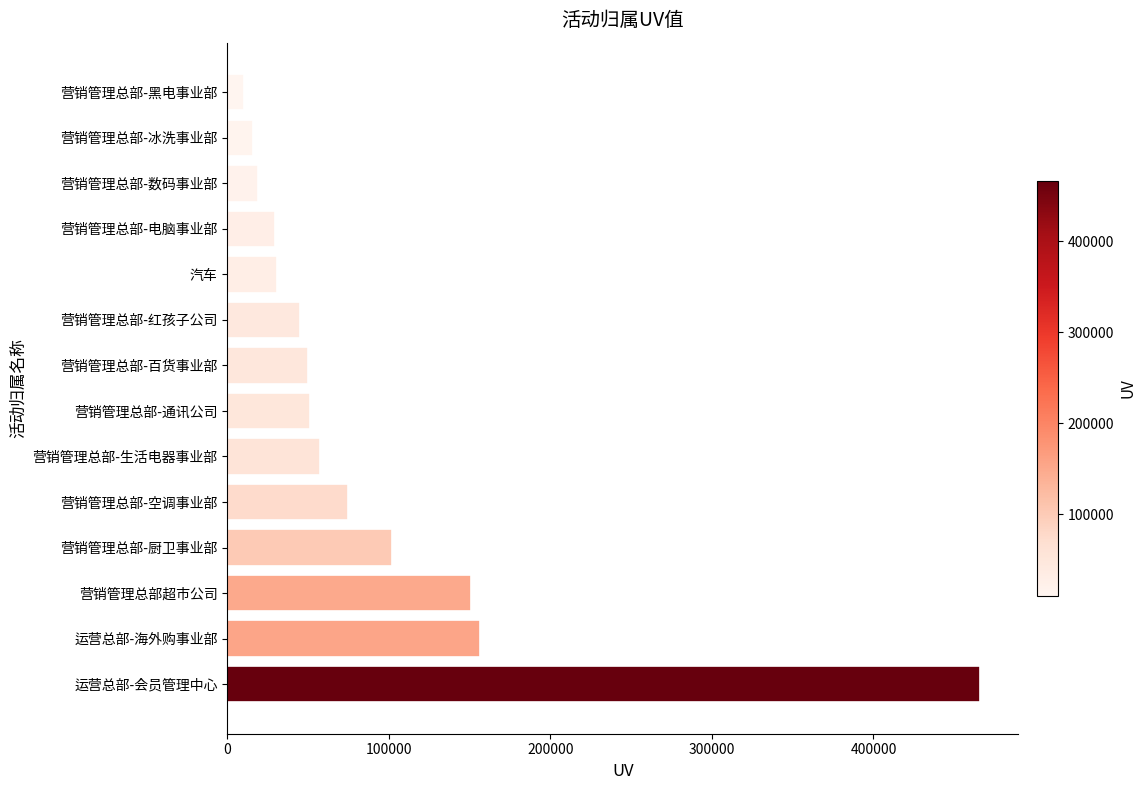

Are the bars horizontal?

Yes